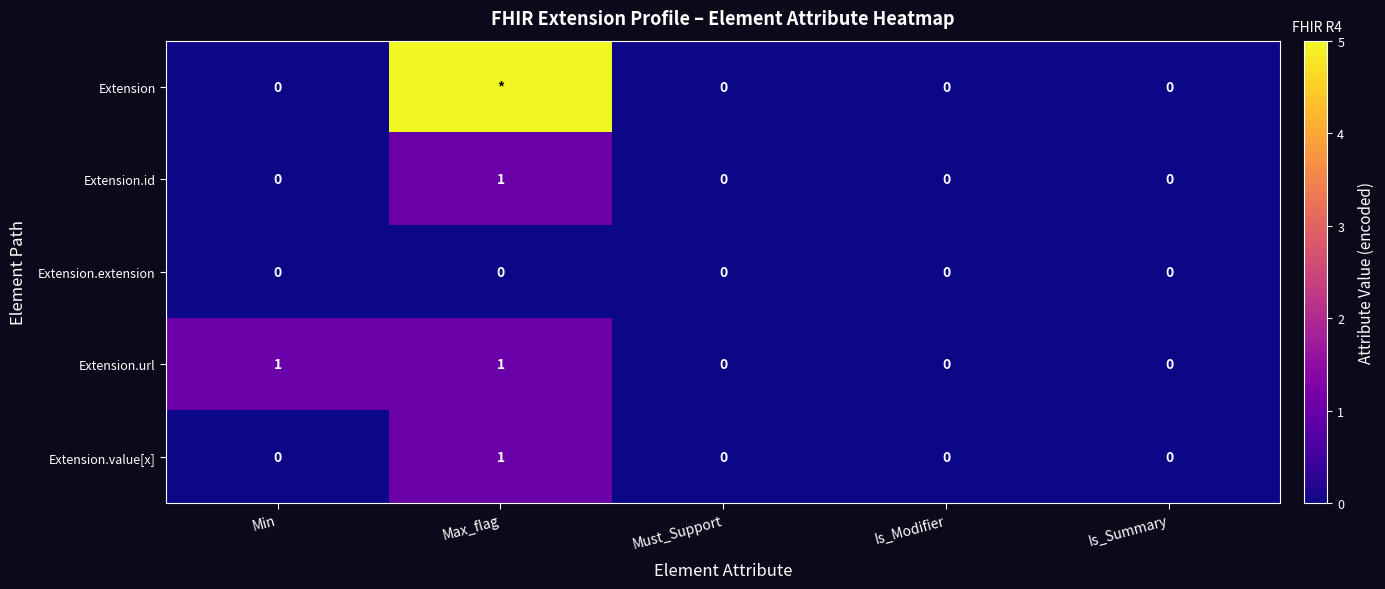

Which series changed the most between Min and Must_Support?

Extension.url